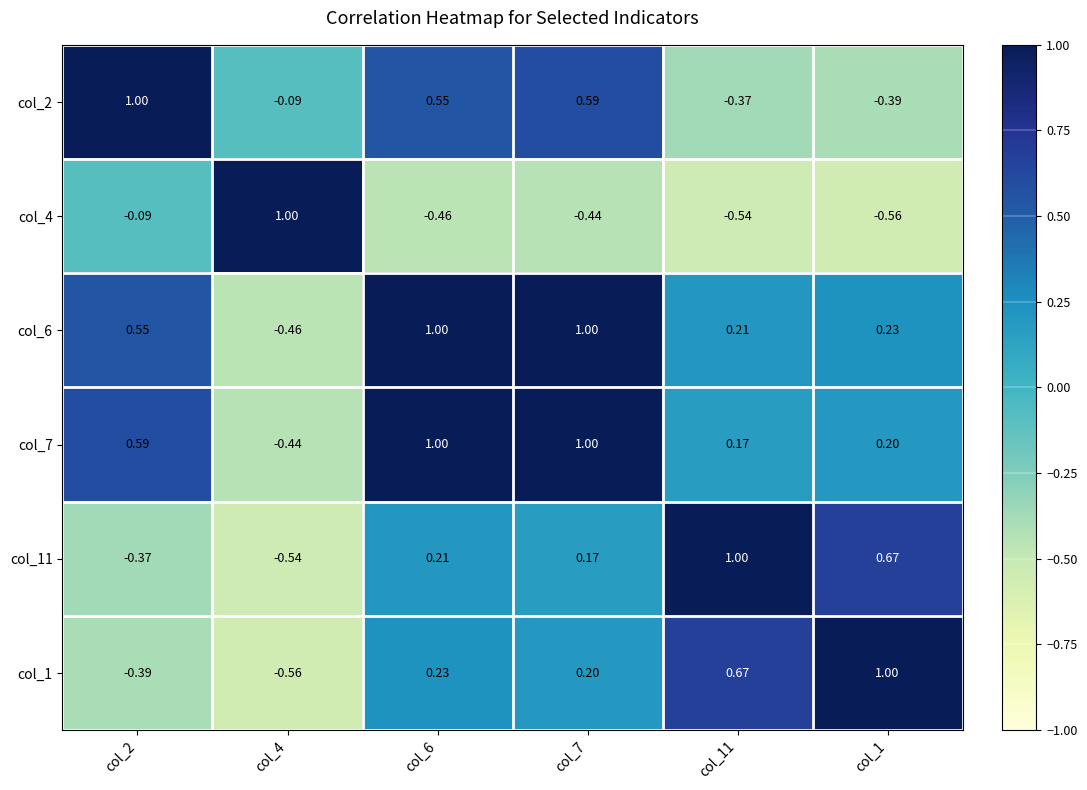

How many series are shown in this chart?

6